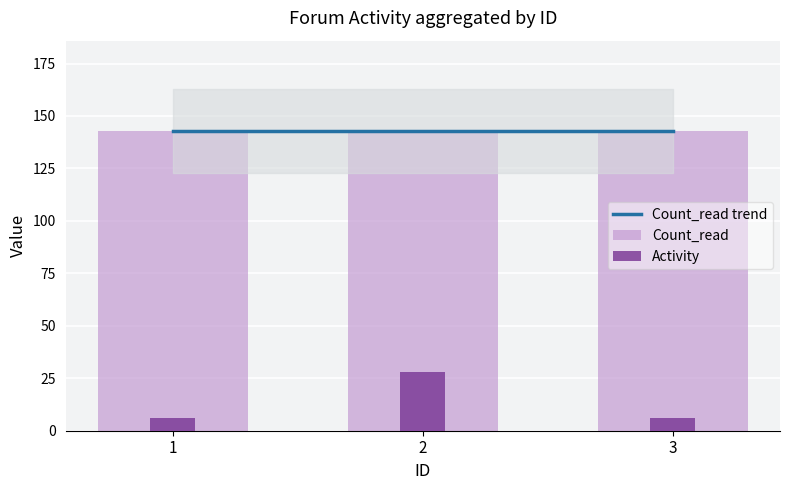

The value of Count_read at 2 is 250. True or false?

False